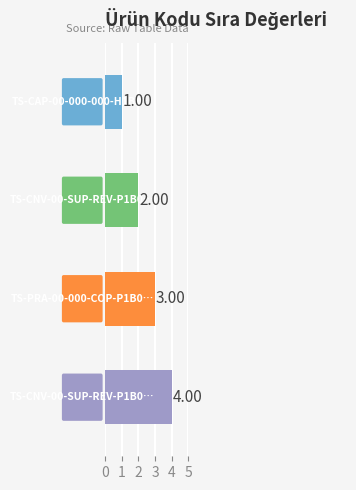

What is the sum of all values?

10